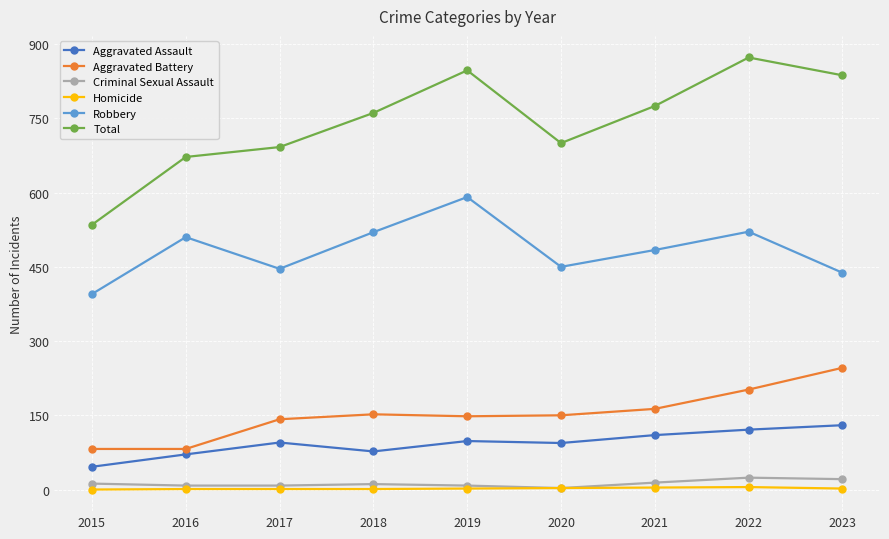

Is it true that Homicide equals 1 at 2016?

True